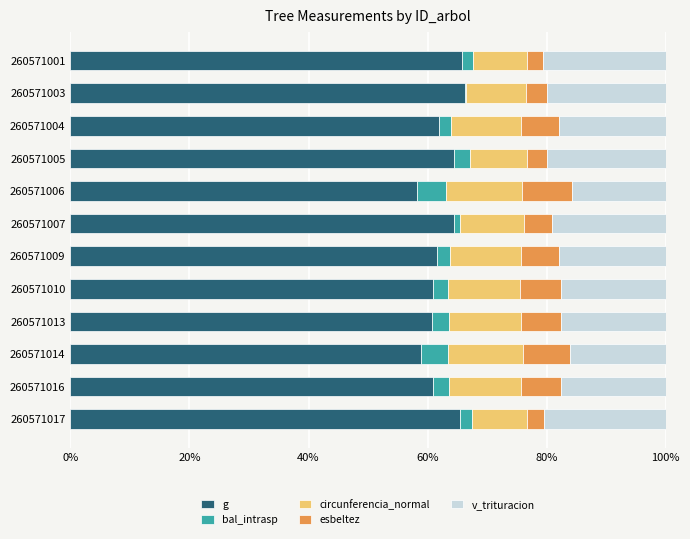

Is it true that g equals 65.7 at 260571001?

True